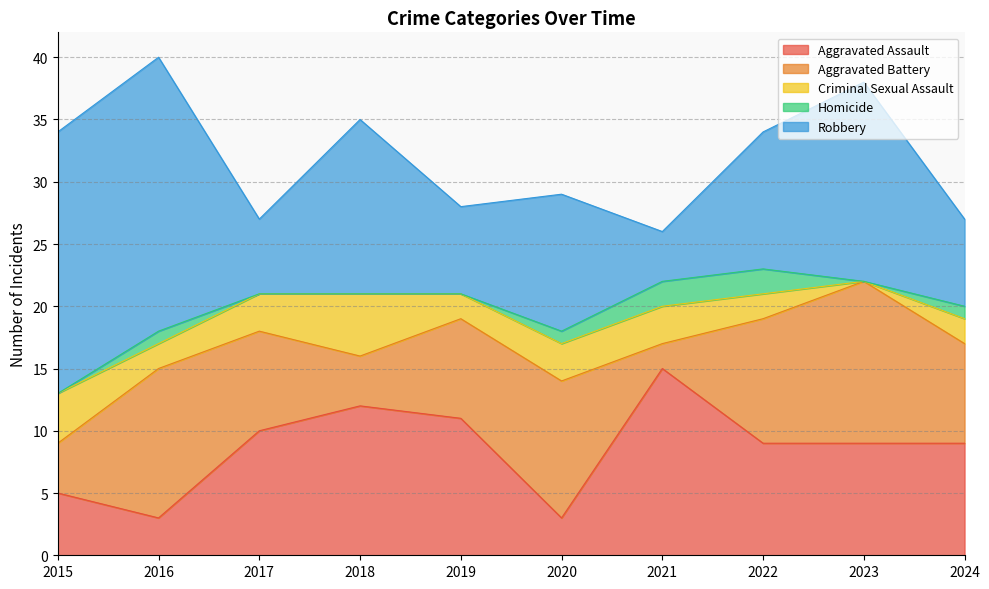

What is the approximate value of Robbery at 2024?

7